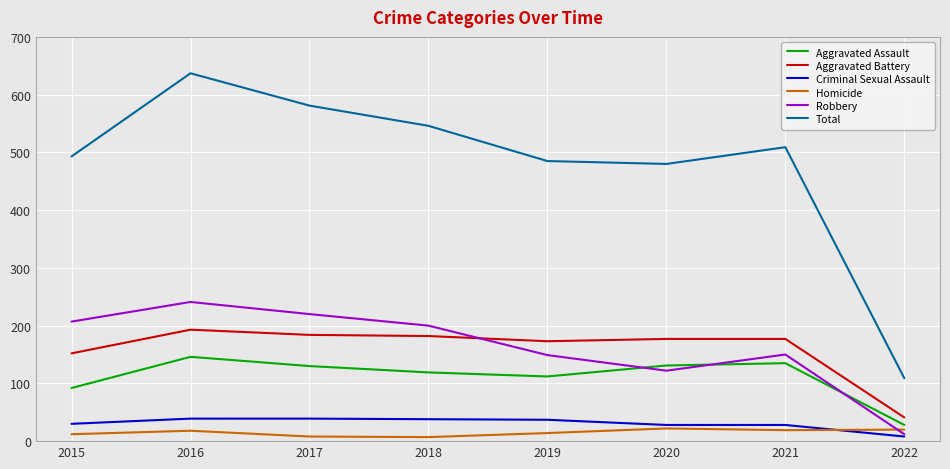

What is the lowest value of the Aggravated Assault series?

28